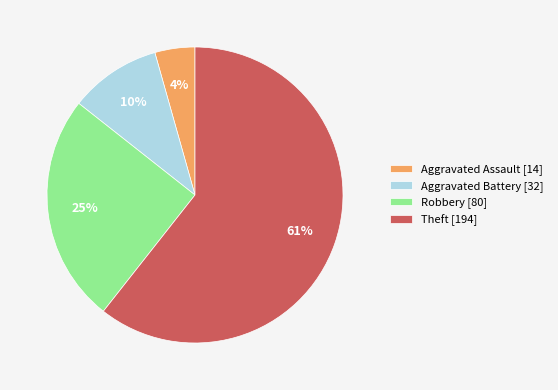

To the nearest percent, what percentage of the pie is Robbery?

25%